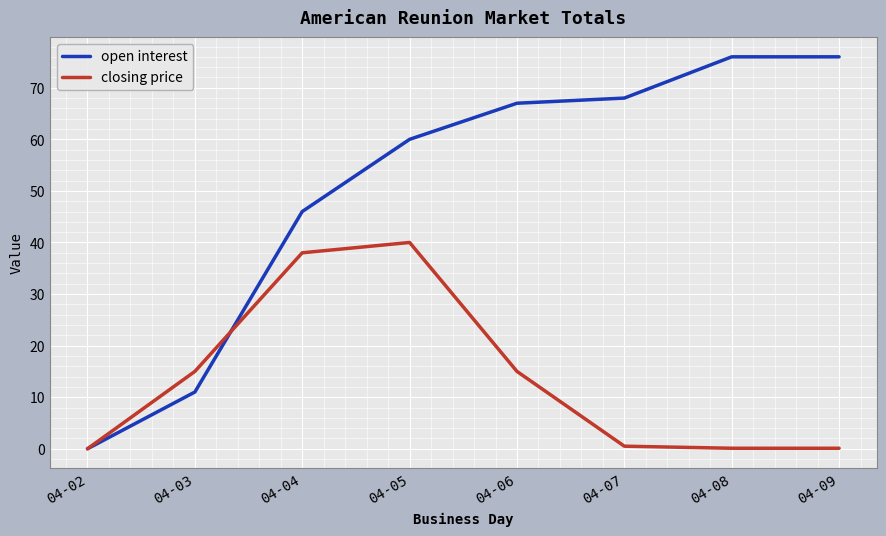

What is the difference between the maximum and minimum values in the closing price series?

40.0